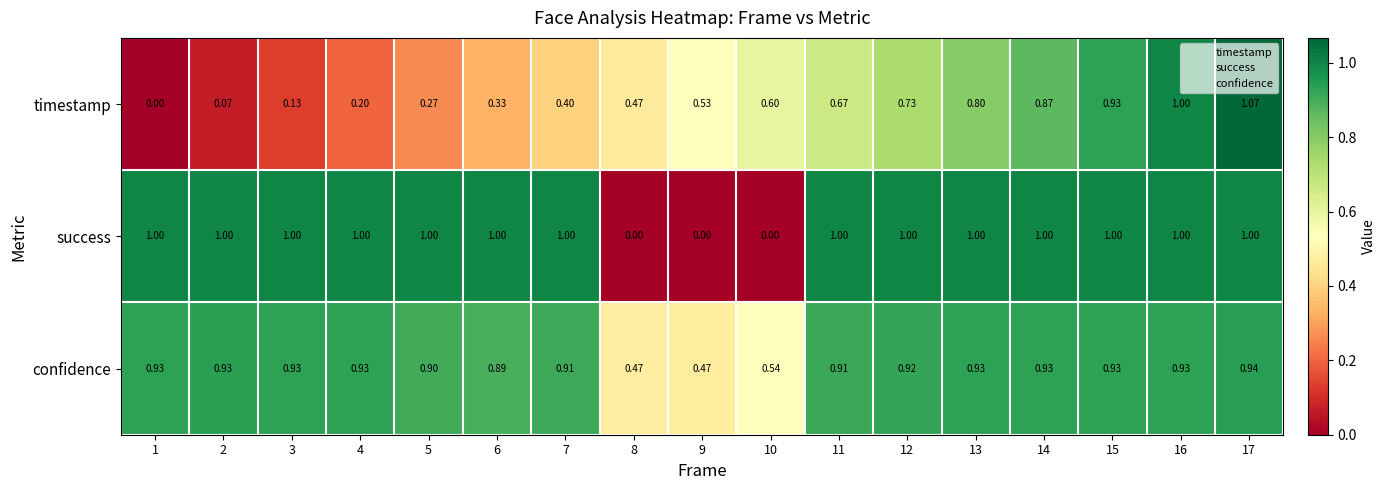

Between 6 and 13, which series saw the biggest shift?

timestamp